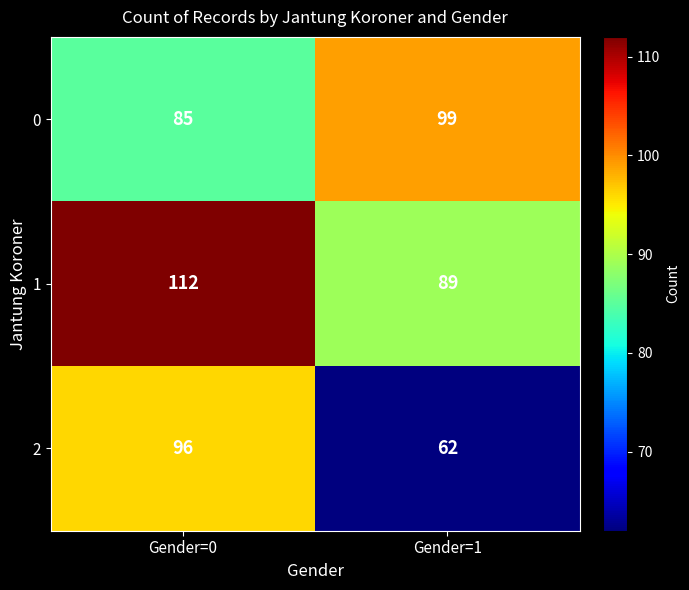

At which category is the sum across all series the highest?

Gender=0